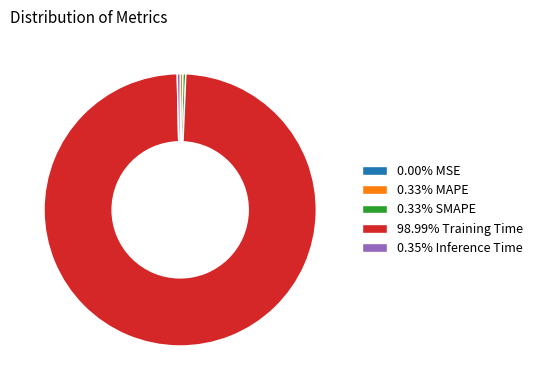

Combined, do 98.99% Training Time and 0.33% SMAPE account for over 50%?

Yes